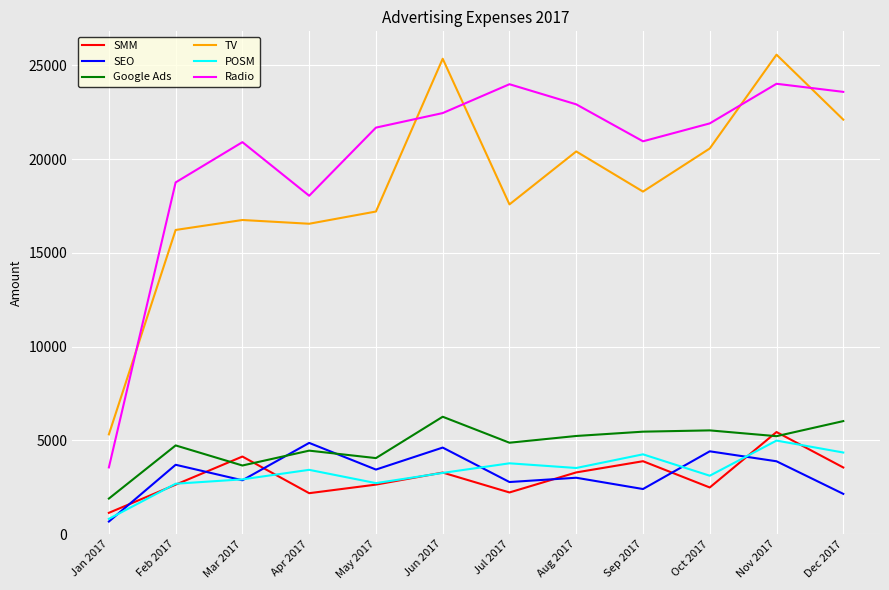

Between Mar 2017 and Aug 2017, which series saw the biggest shift?

TV